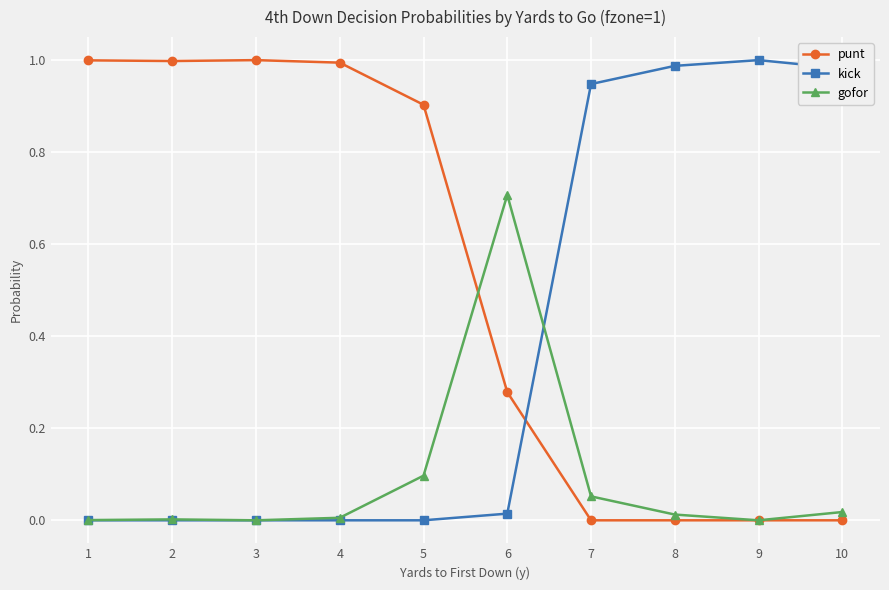

List the series in order of their overall mean, highest first.

punt, kick, gofor